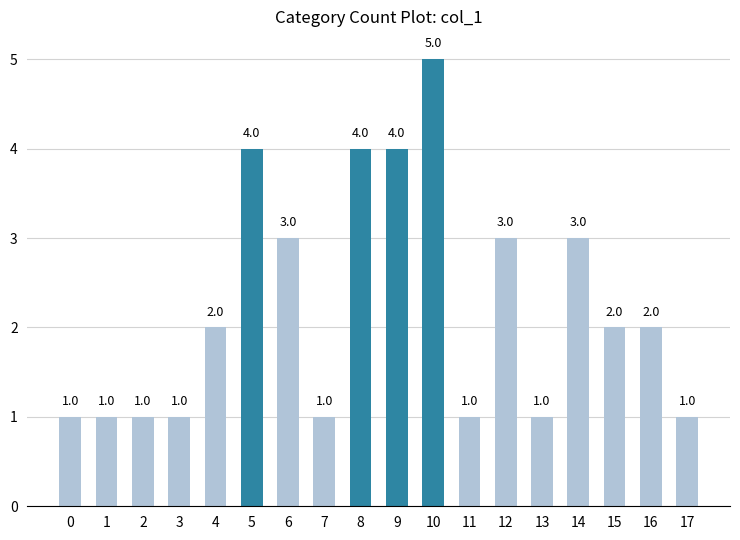

The value at 14 is 1. True or false?

False